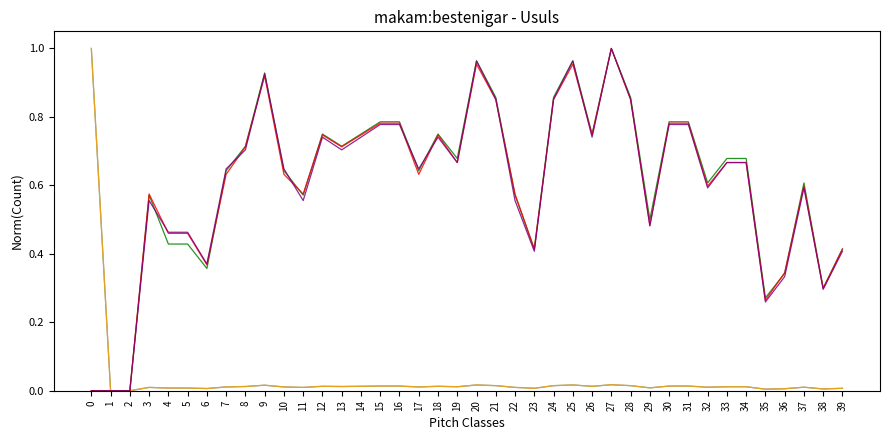

How many lines are shown in the chart?

5